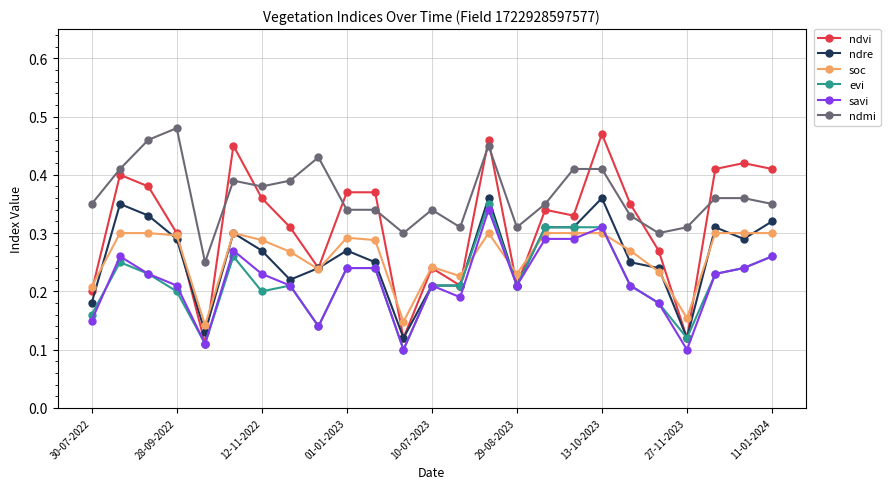

True or false: ndmi and ndre intersect in this chart.

False